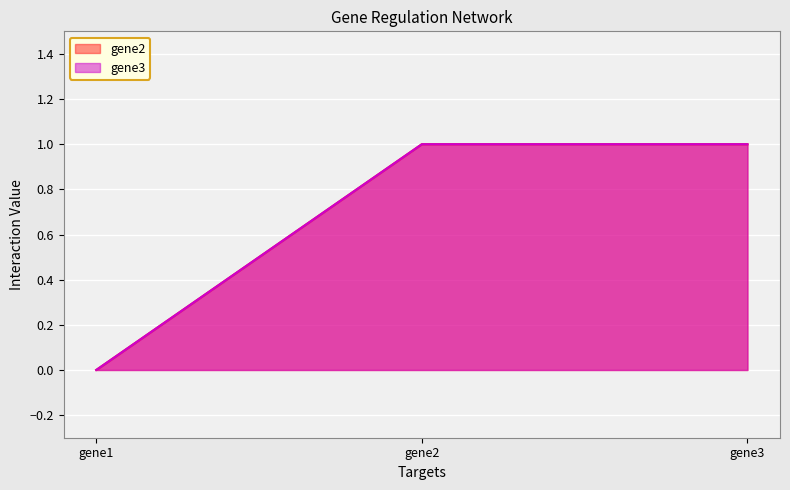

What is the average value of the gene3 series?

1